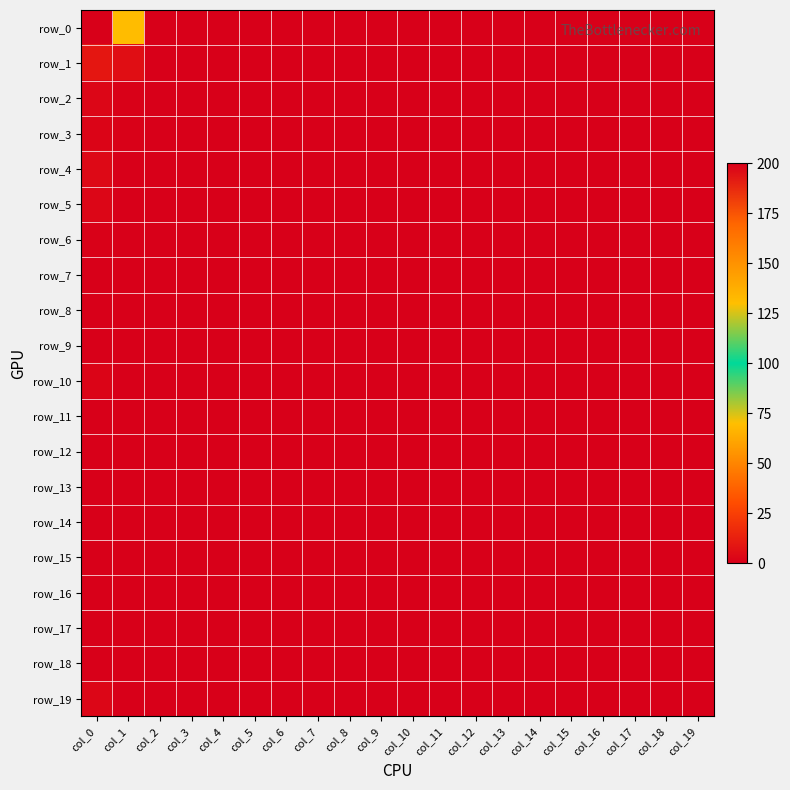

Rank the series by their maximum value, from lowest to highest.

row_7, row_8, row_9, row_11, row_12, row_13, row_14, row_15, row_16, row_17, row_18, row_6, row_3, row_10, row_2, row_5, row_19, row_4, row_1, row_0